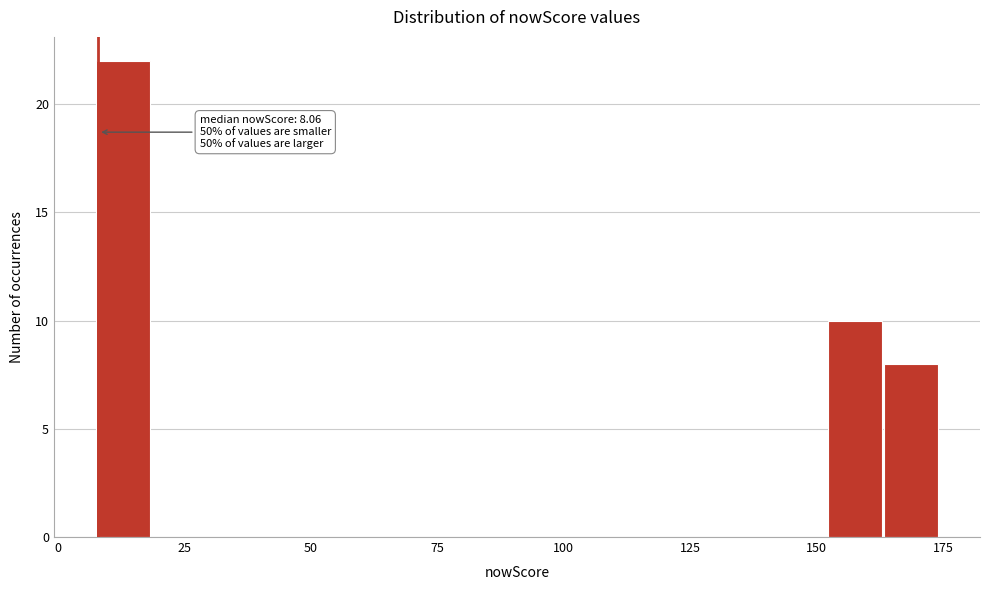

Around what value on the x-axis is the tallest bar? Give the approximate position of its centre, as read against the axis.

15